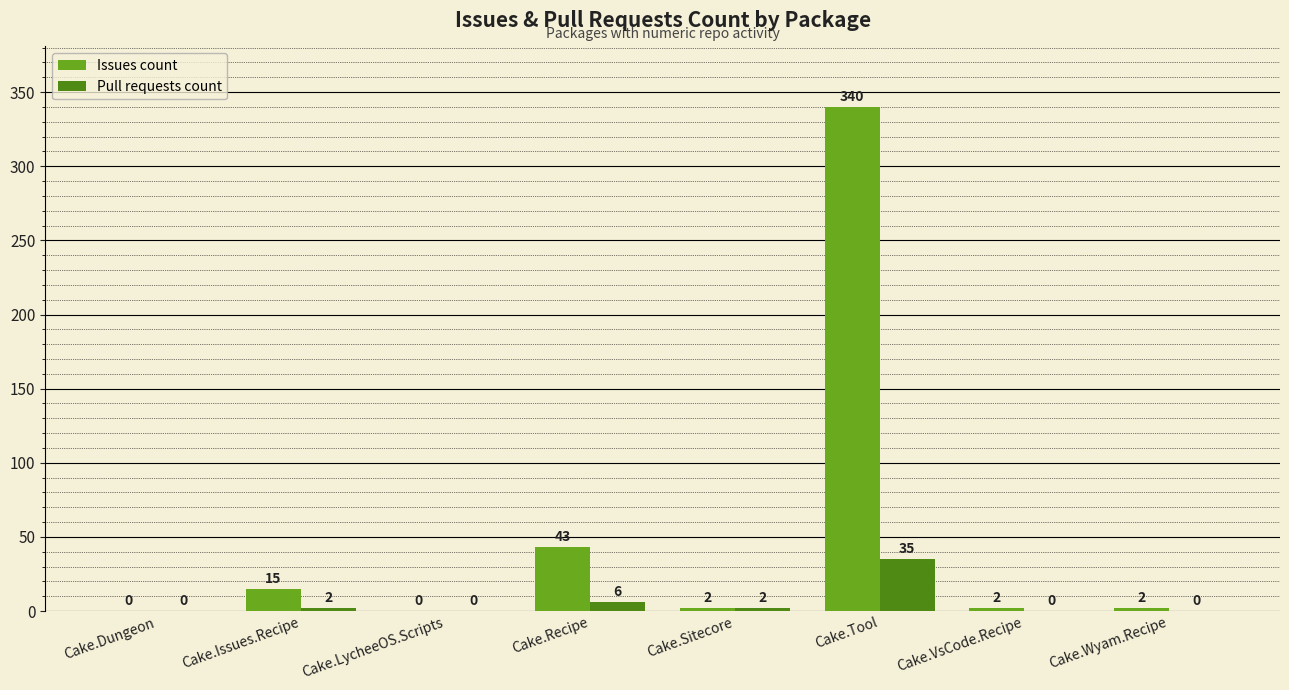

Is the value of Issues count at Cake.Wyam.Recipe greater than the value of Pull requests count at Cake.Recipe?

No